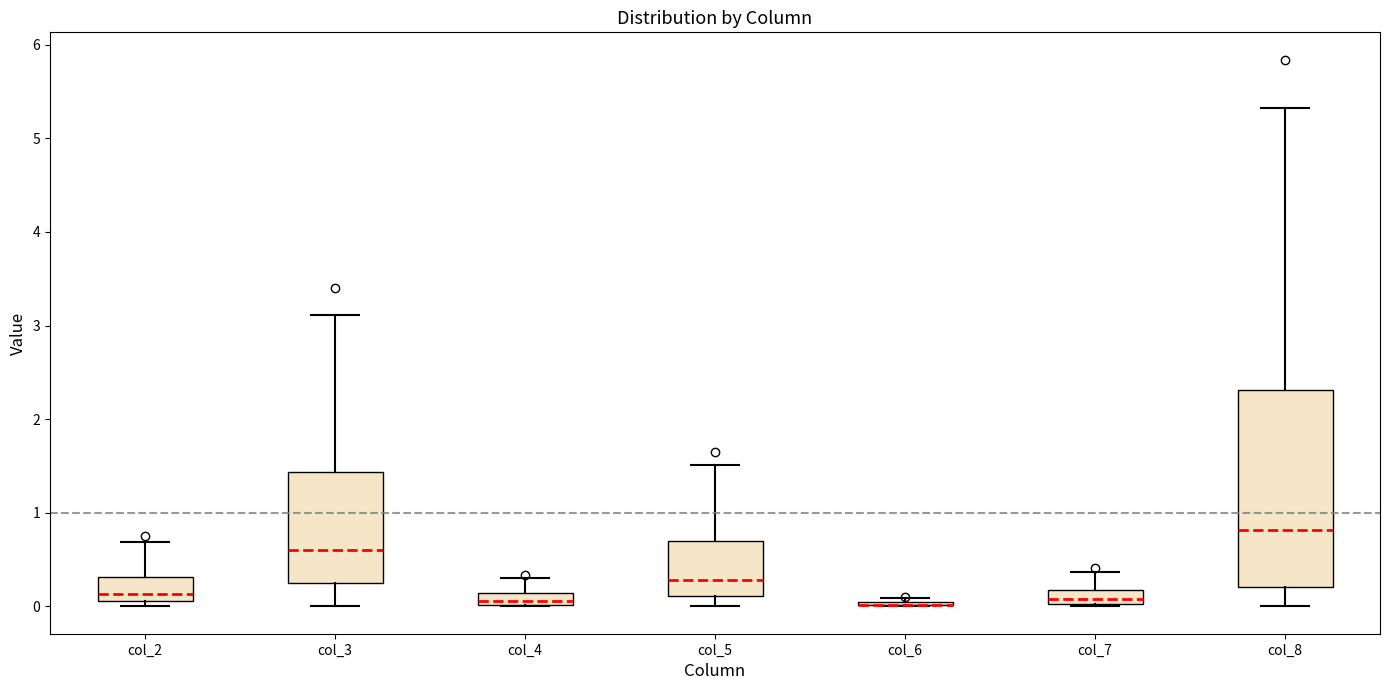

Where is the upper edge of the box for col_4 on the y-axis? The values are not printed on the chart, so give them approximately, as read against the axis.

0.1